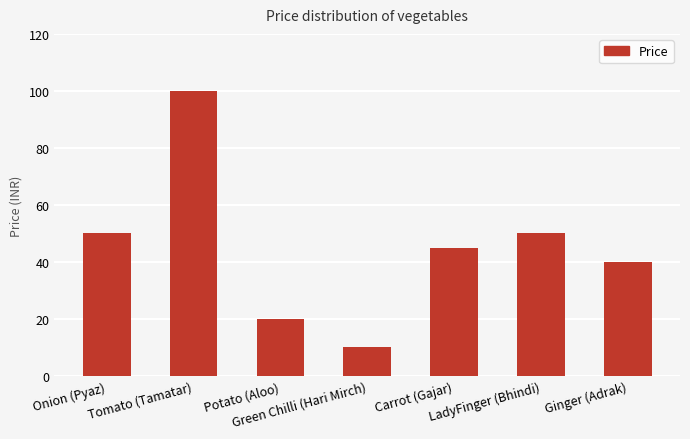

What is the value of the 6th bar from the left?

50.0